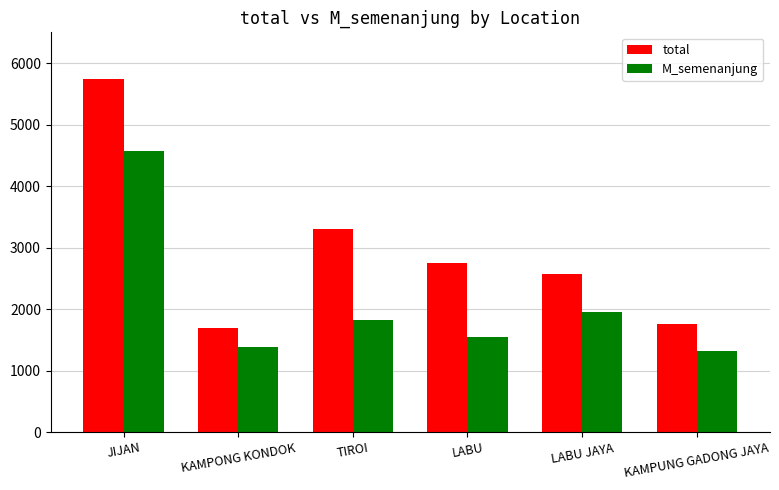

What is the sum of all M_semenanjung values?

12588